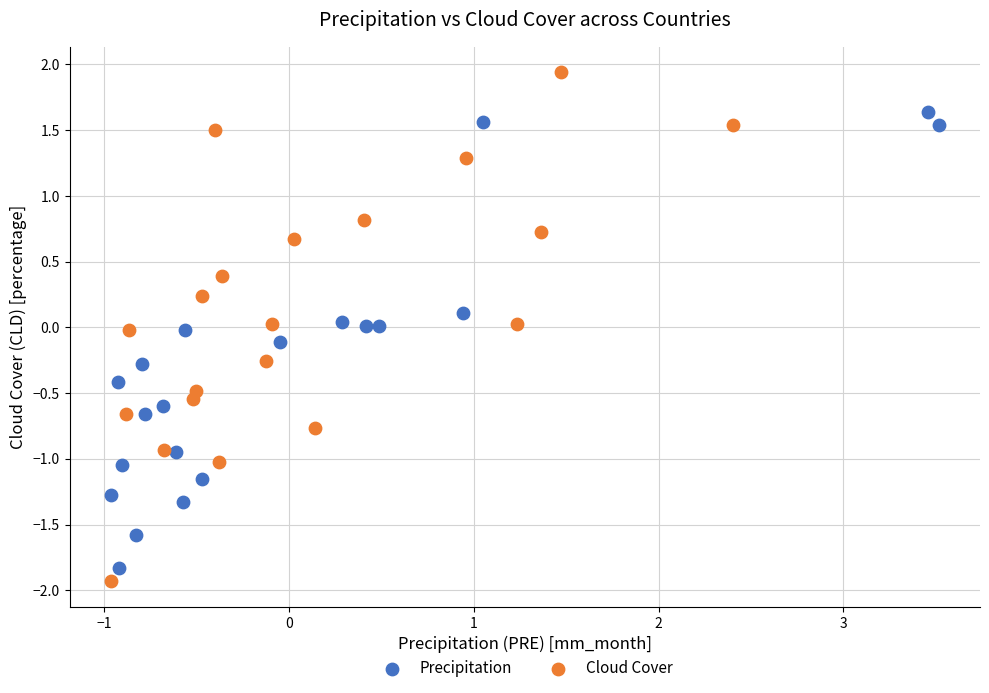

Which series contains the highest Y value?

Cloud Cover